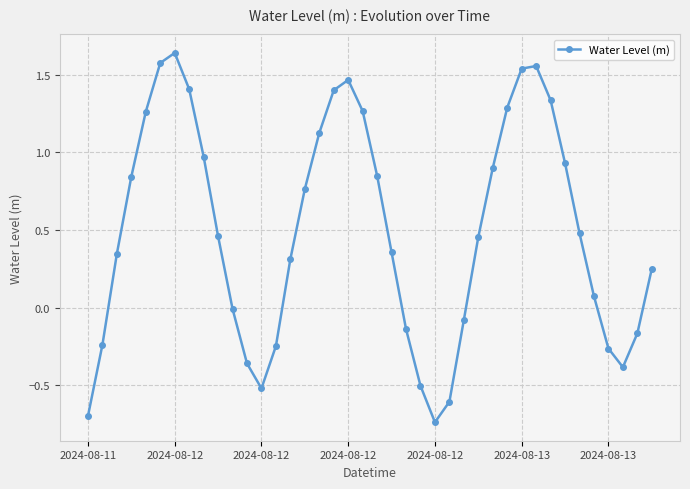

How many interior local peaks (higher than both neighbors) does the data have?

3